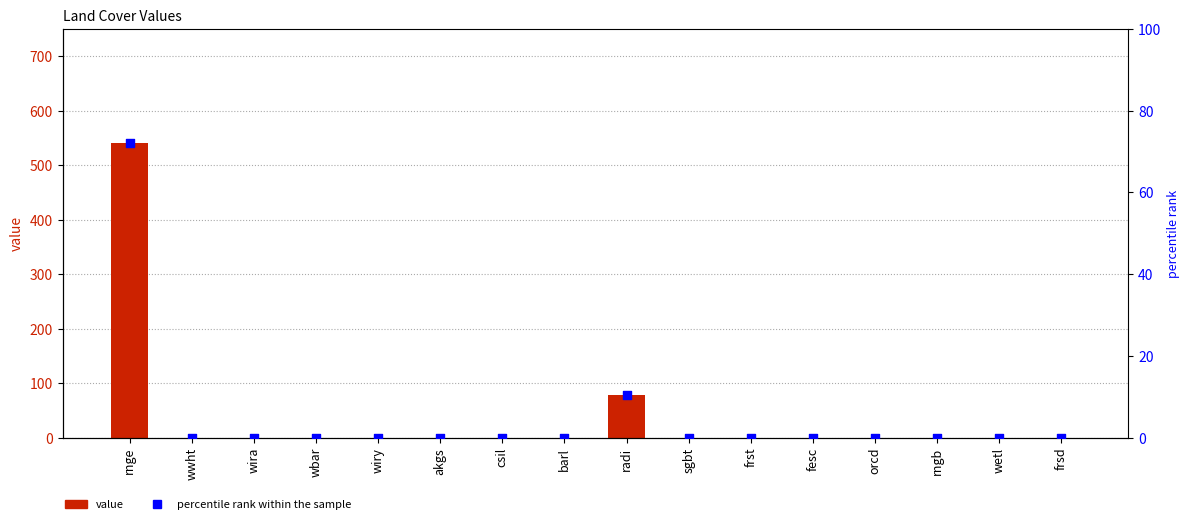

Is the value of percentile rank within the sample at wiry greater than the value of value at wwht?

No